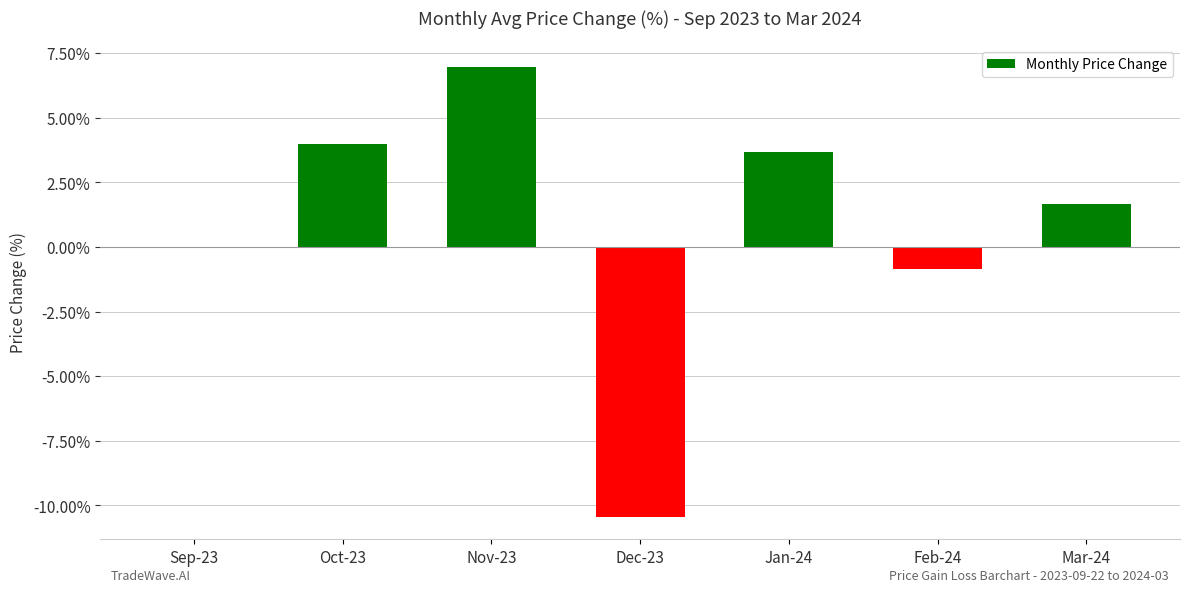

The value at Nov-23 is 7.0. True or false?

True